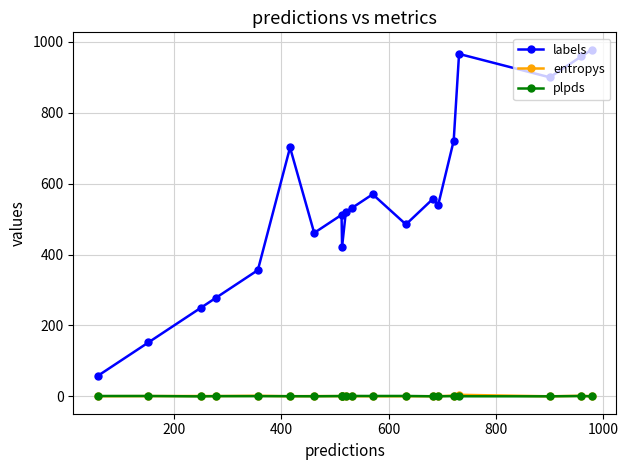

Which series has the largest total across all categories?

labels